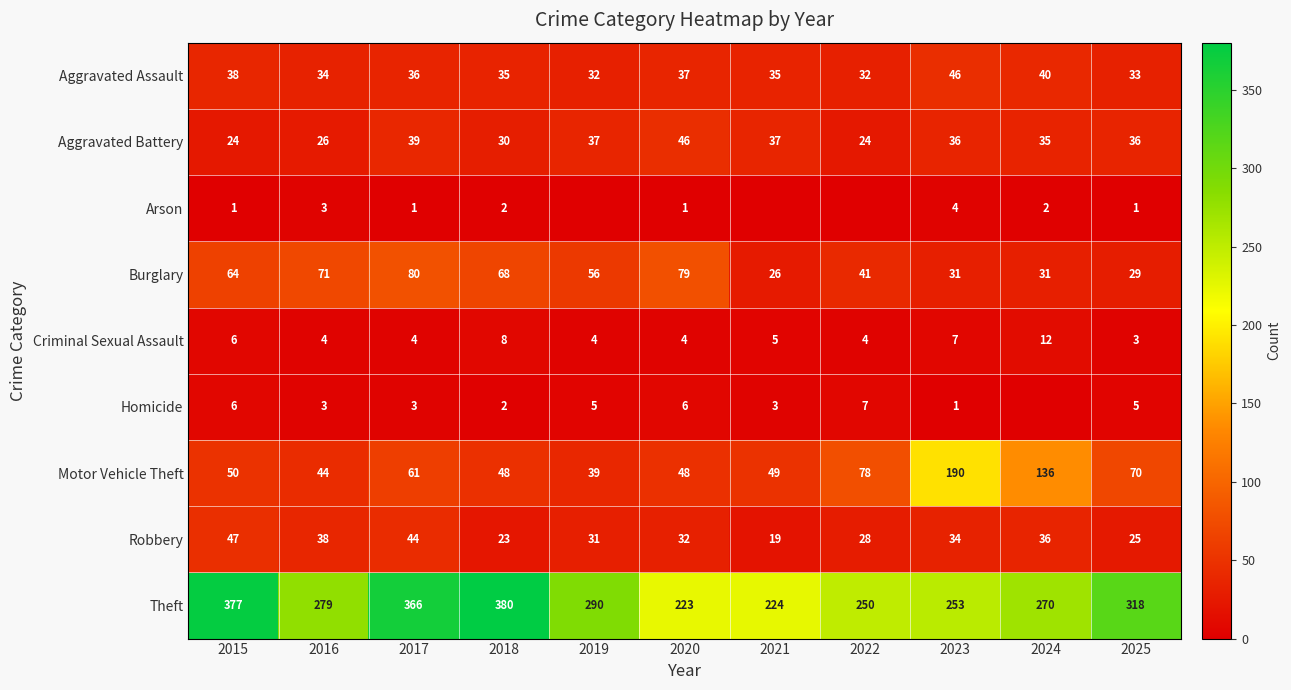

What is the lowest value of the Aggravated Assault series?

32